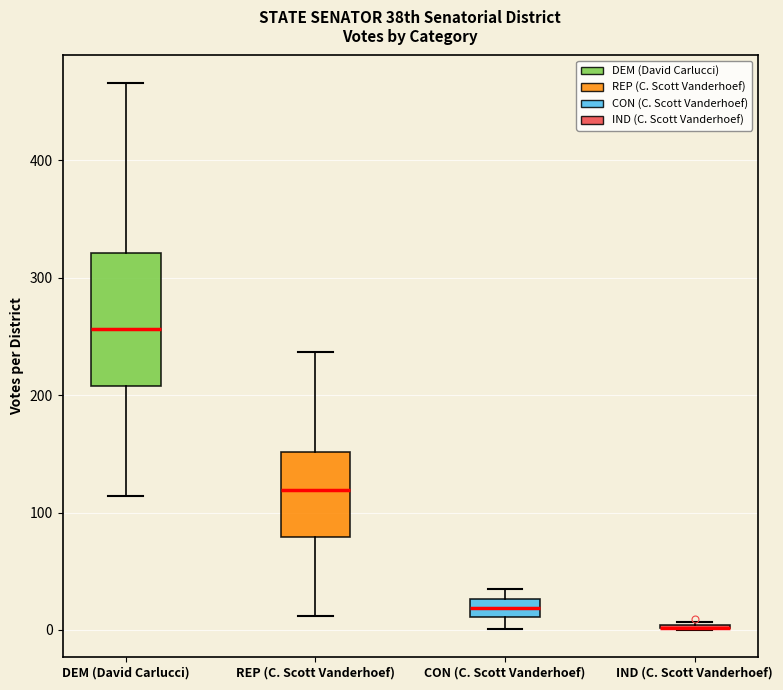

Where does the median line of the box for DEM (David Carlucci) sit on the y-axis? The values are not printed on the chart, so give them approximately, as read against the axis.

260